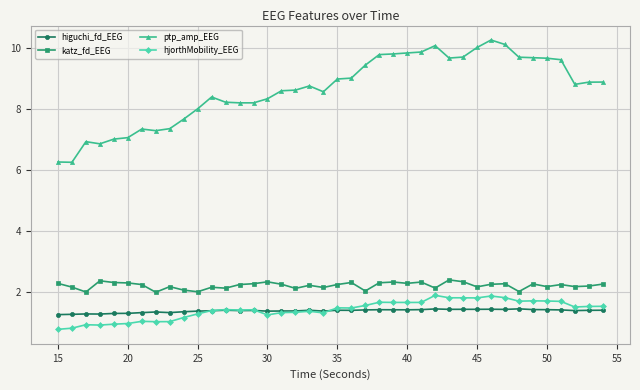

Which series has the widest spread of values?

ptp_amp_EEG